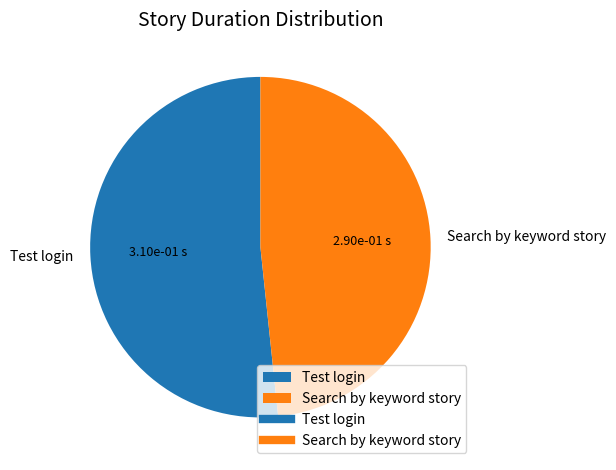

Combined, do Test login and Search by keyword story account for over 50%?

Yes